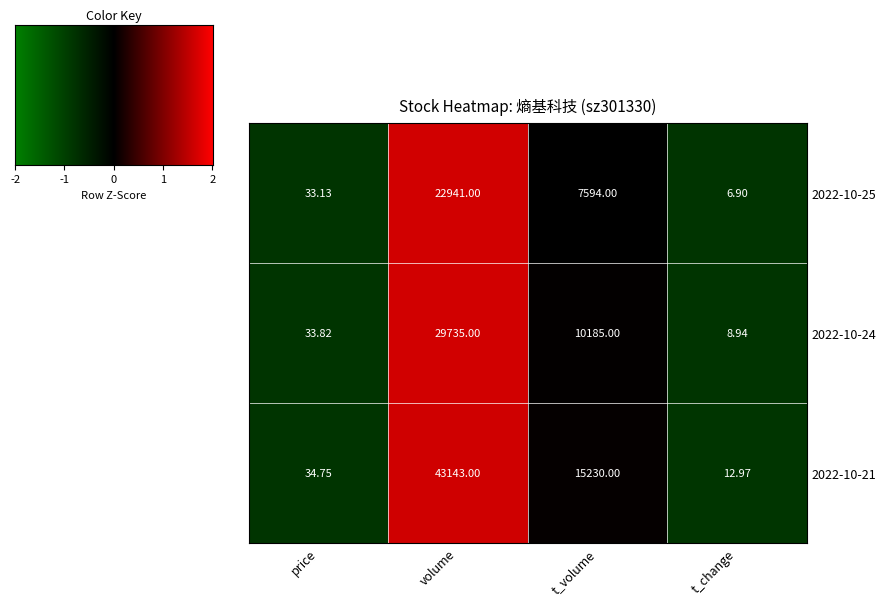

List the series in order of their overall mean, highest first.

2022-10-21, 2022-10-24, 2022-10-25